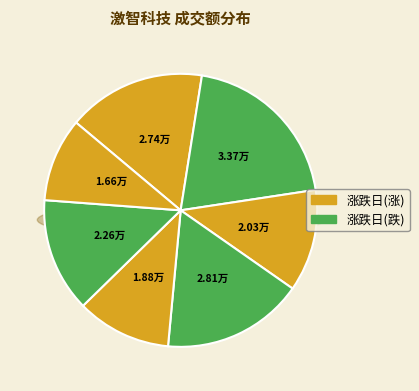

To the nearest percent, what percentage of the pie is 2022-11-15?

17%